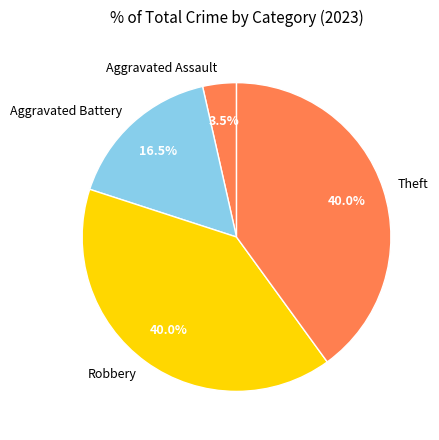

Combined, what portion of the pie is Aggravated Battery and Aggravated Assault?

20.0%